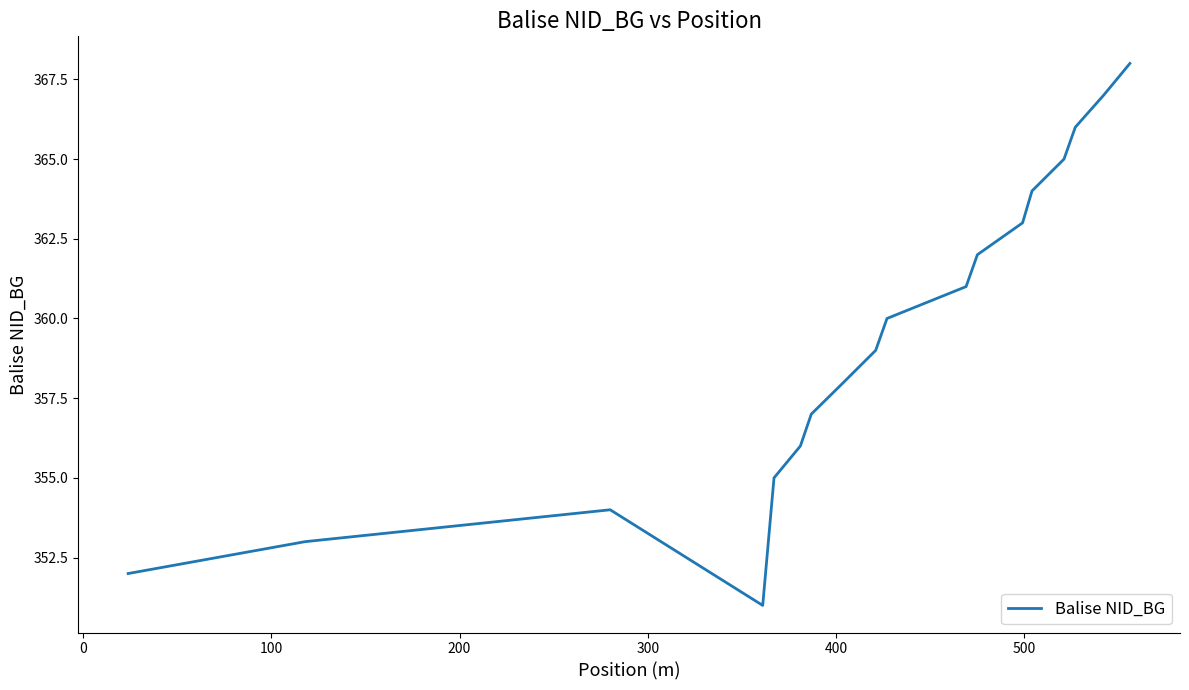

What is the smallest value displayed?

351